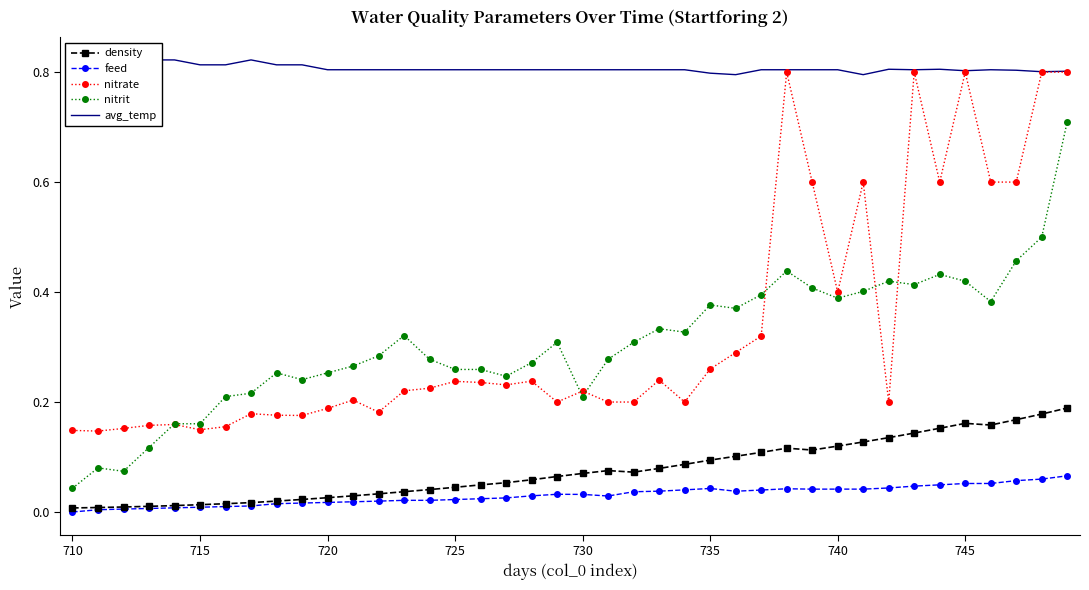

At how many categories does at least one series exceed 0?

40